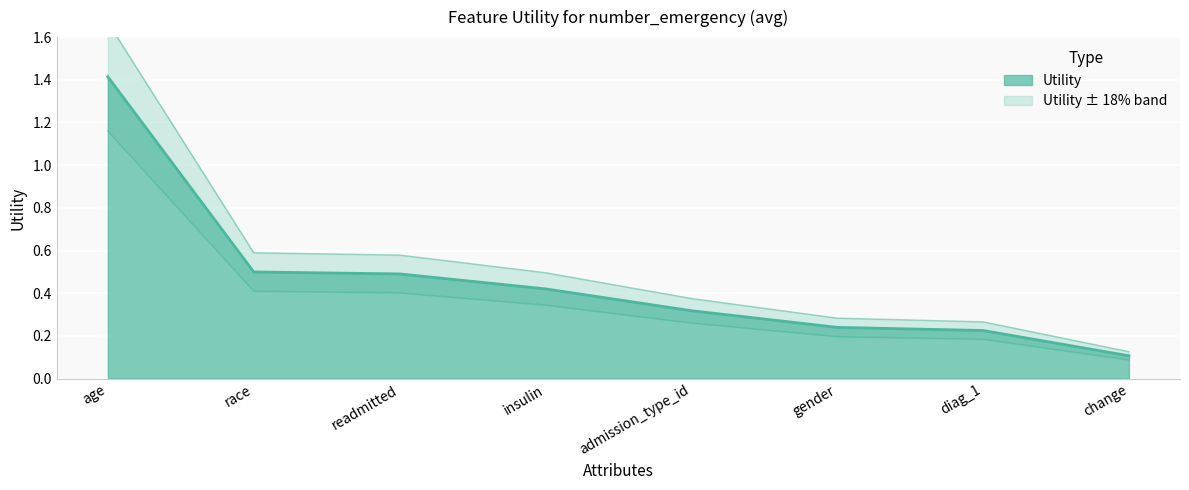

How many data points does each series have?

8